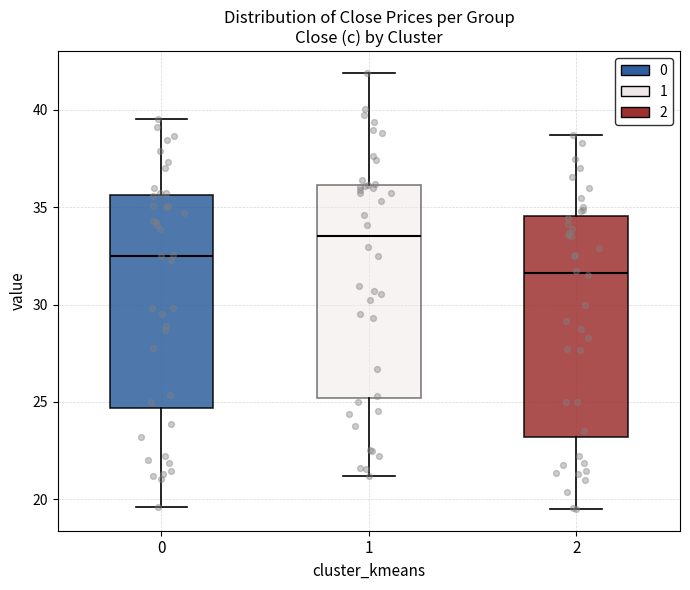

Where does the upper whisker of the box at x = 1 end on the y-axis? The values are not printed on the chart, so give them approximately, as read against the axis.

42.0